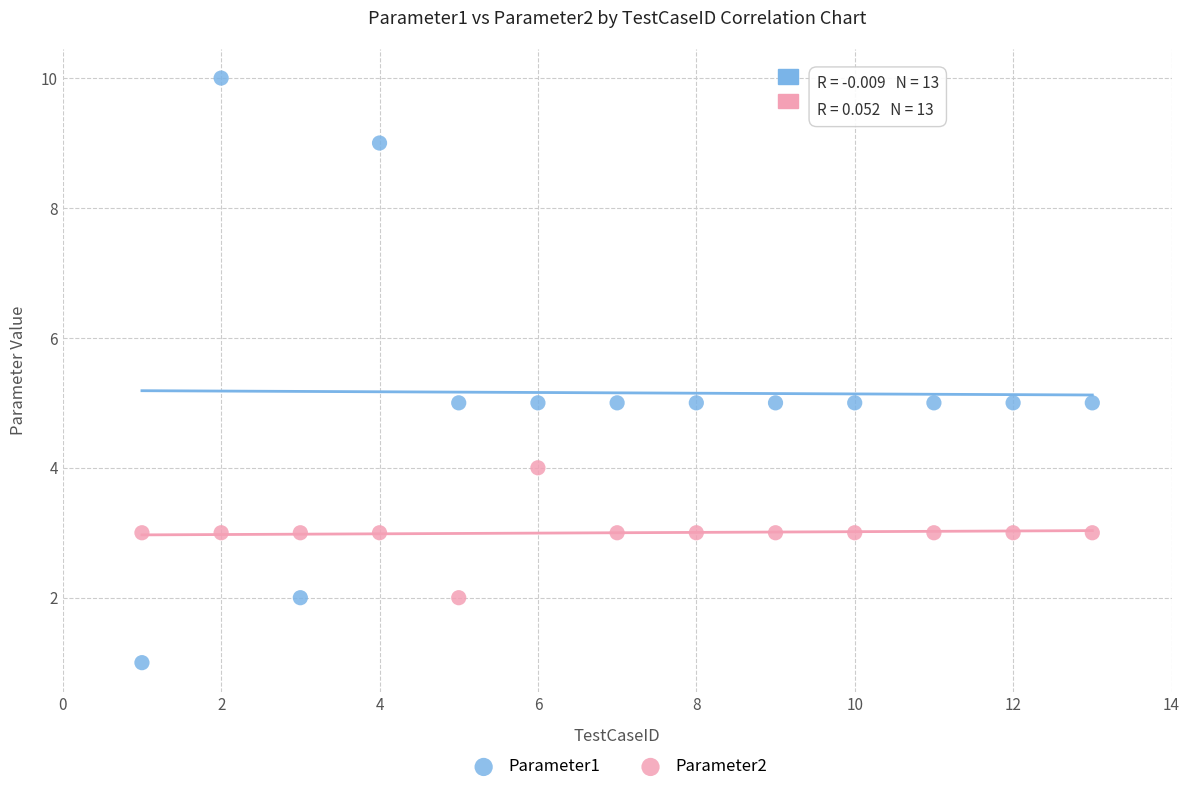

What is the X range (max minus min) for the scatter plot?

12